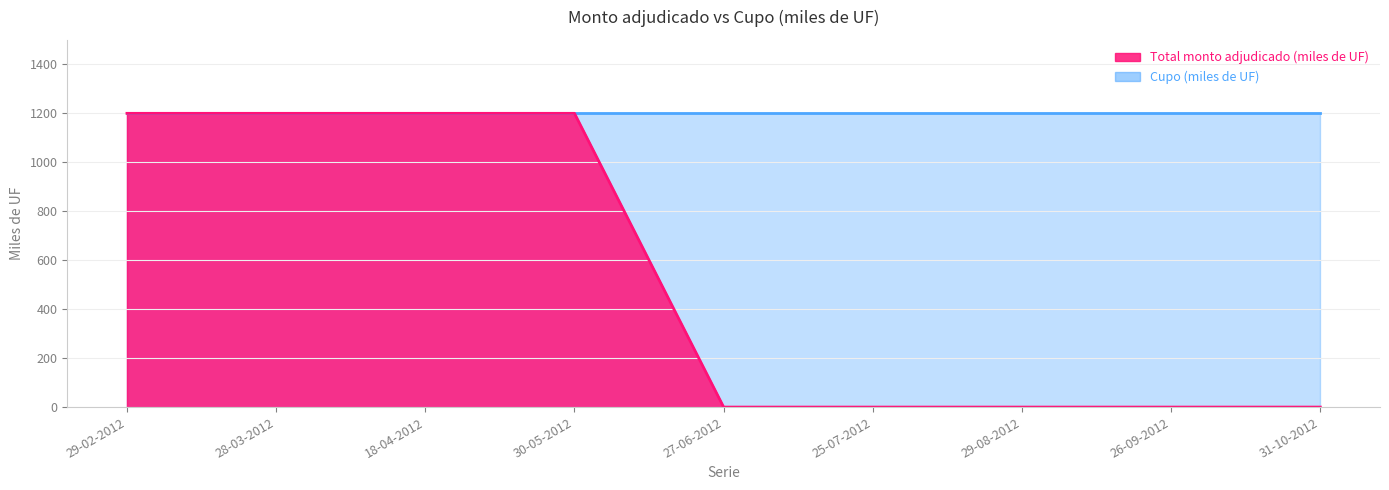

Is it true that the value at 27-06-2012 is 0?

True